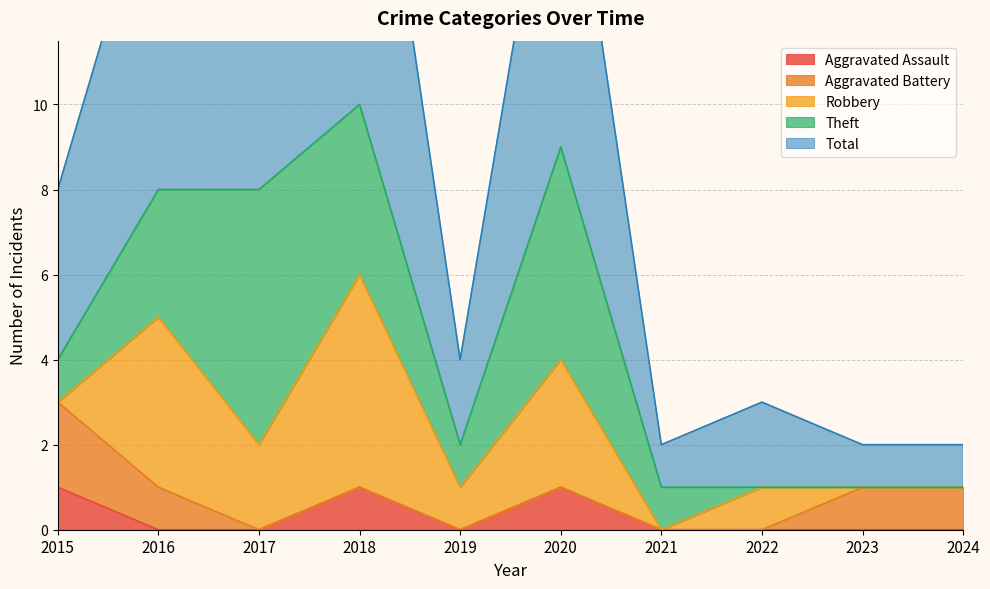

Which series has the largest total across all categories?

Total